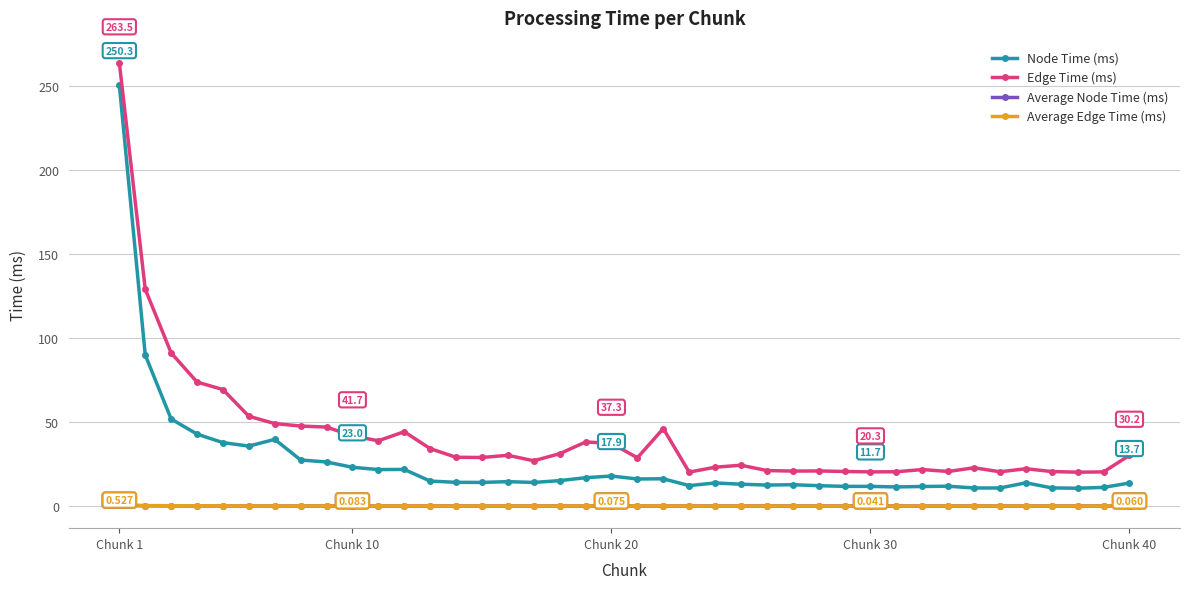

What is the difference between the second highest and minimum values in the Node Time (ms) series?

79.2